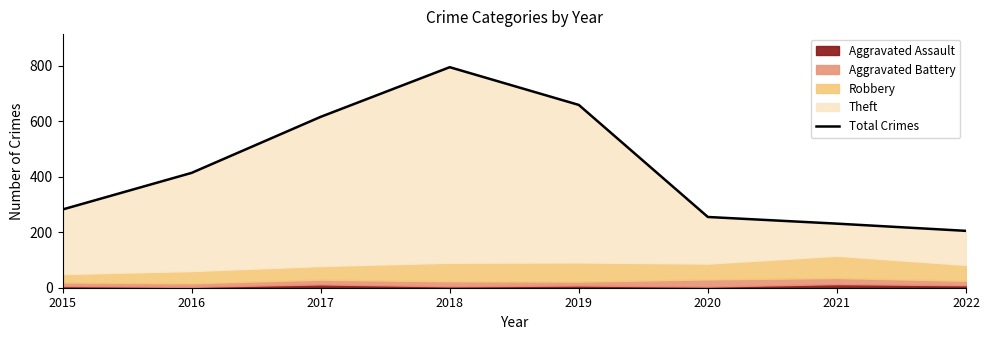

Reading left to right, what are all the values shown in this chart?

282	414	616	795	659	255	231	205